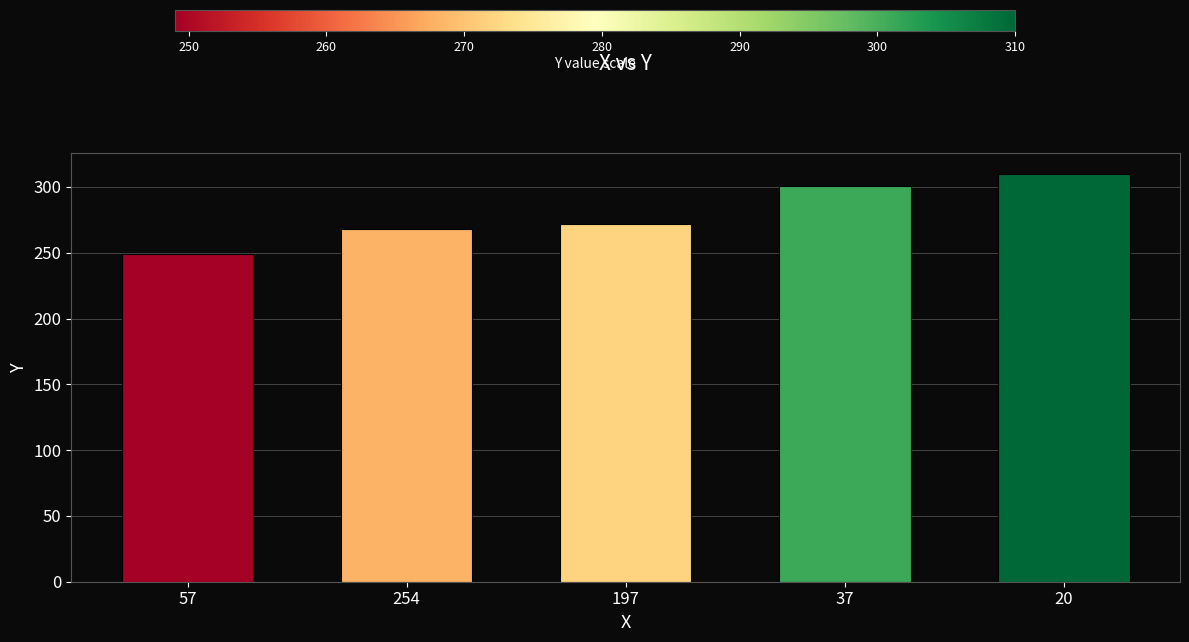

Reading left to right, what are all the values shown in this chart?

57=249	254=268	197=272	37=301	20=310